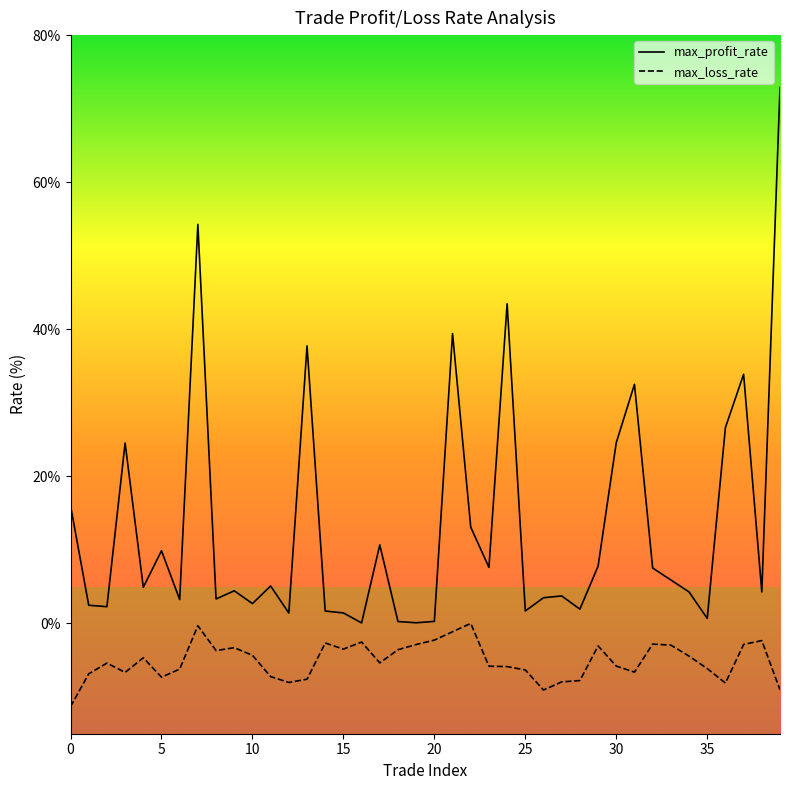

In max_profit_rate, how many points are lower than both neighbors (excluding endpoints)?

13